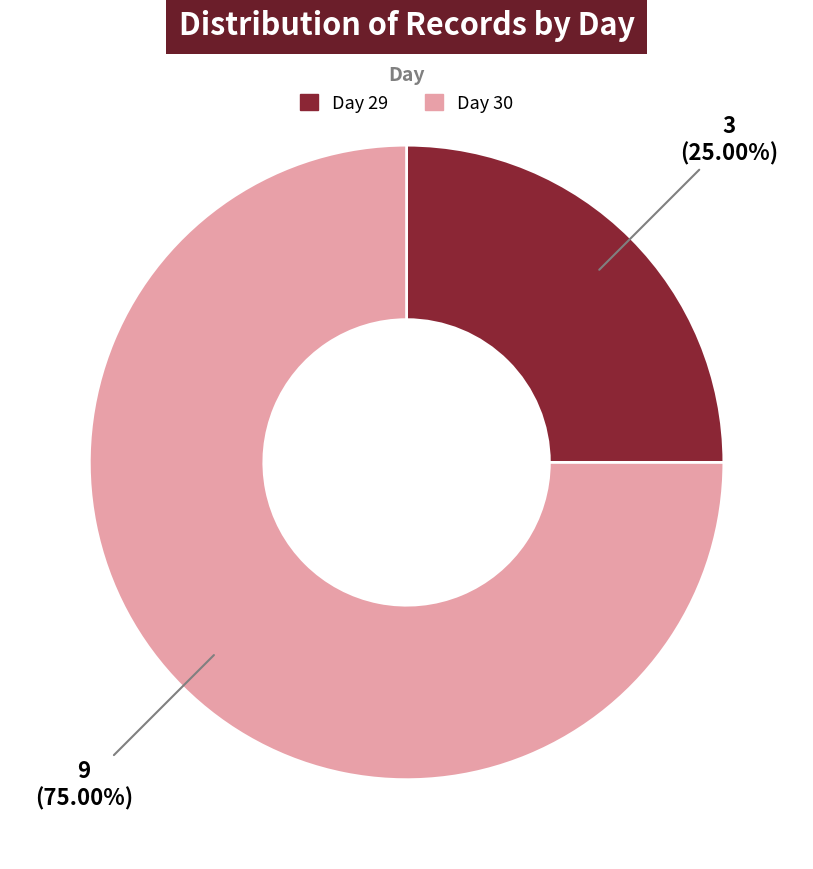

Combined, do Day 29 and Day 30 account for over 50%?

Yes